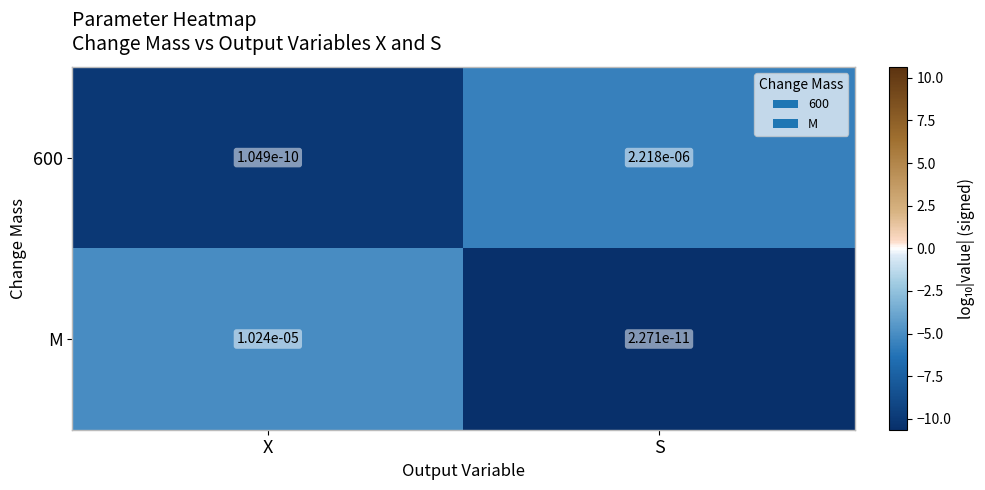

At which label is M closest to 0?

S